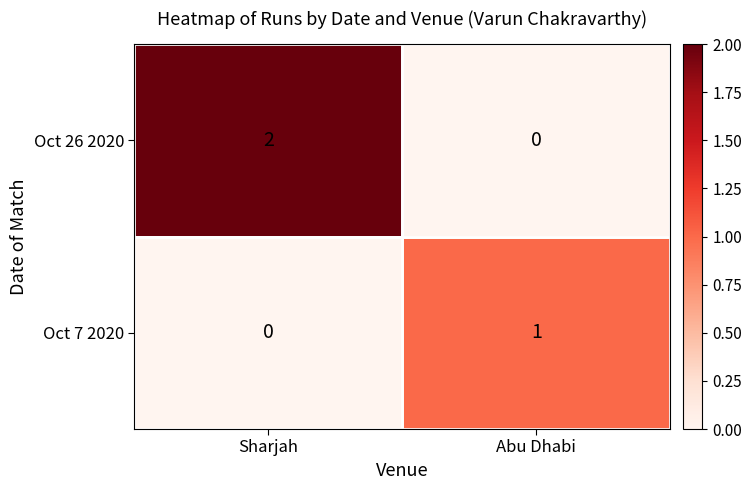

At which label does Oct 7 2020 reach its peak?

Abu Dhabi